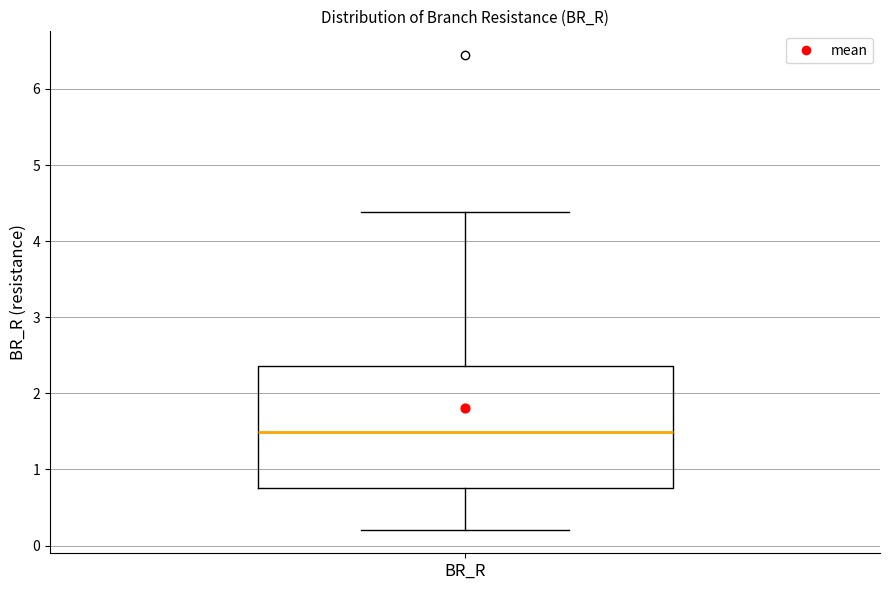

Transcribe this box plot: give where the median line is, the range the box spans, and where the two whiskers end, as read against the y-axis. The values are not printed on the chart, so give them approximately, as read against the axis.

median 1.5, box 0.8 to 2.4, whiskers 0.2 to 4.4